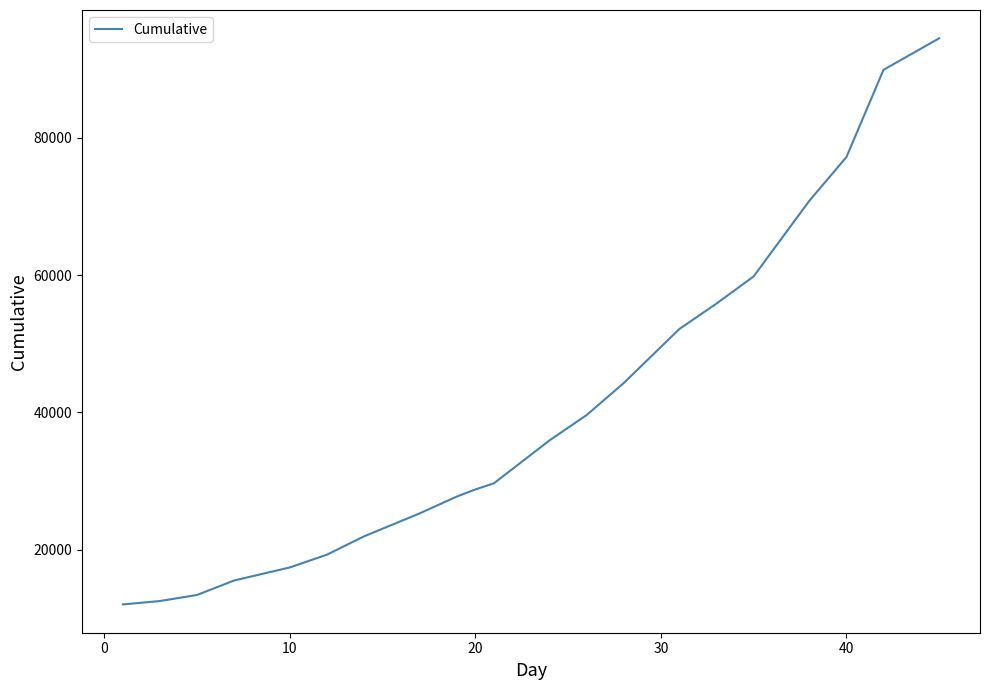

What is the smallest value displayed?

12022